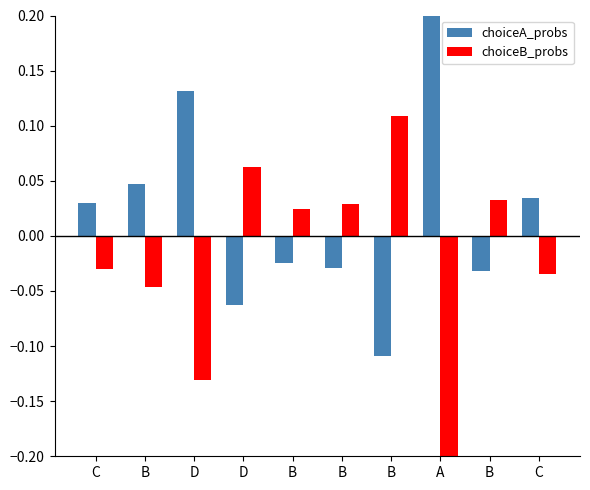

How many data points in choiceA_probs are above 0?

5